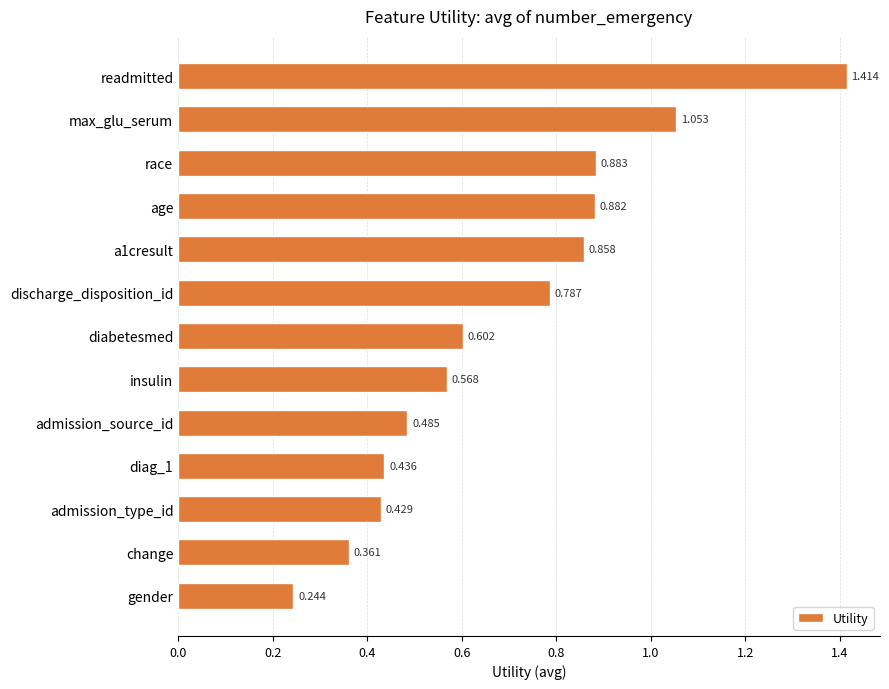

Which has a higher value, discharge_disposition_id or readmitted?

readmitted